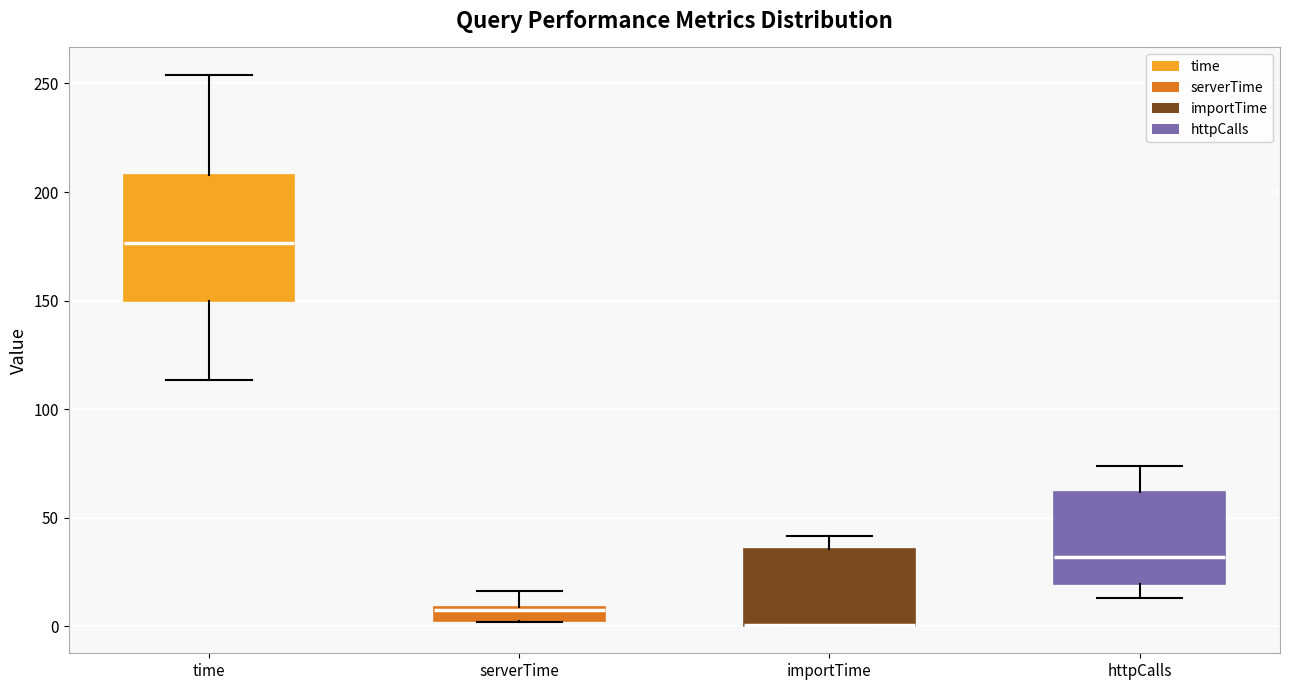

Where does the lower whisker of the box for httpCalls end on the y-axis? The values are not printed on the chart, so give them approximately, as read against the axis.

15